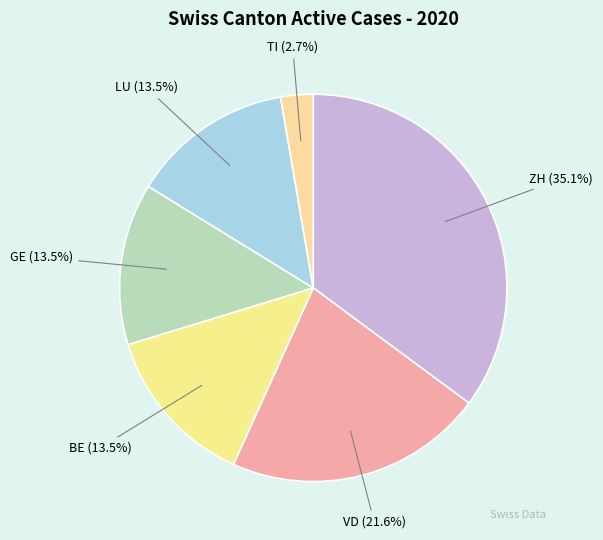

Does any single category account for the majority?

No